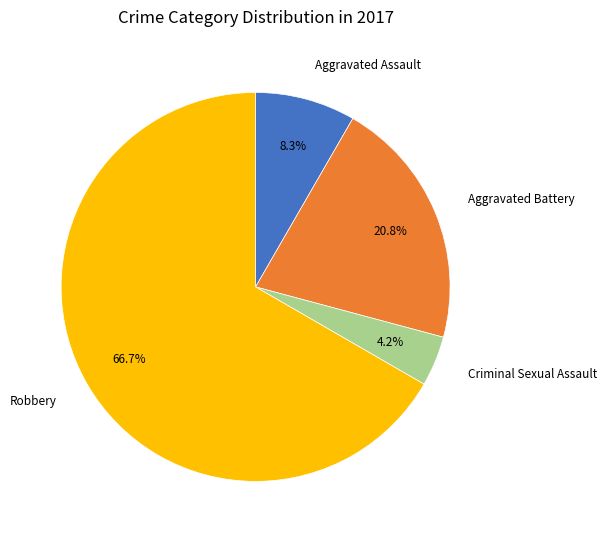

To the nearest percent, what portion does Aggravated Assault represent?

8%